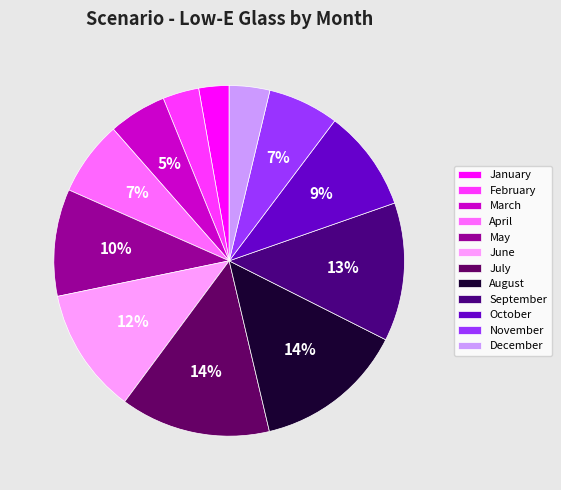

Does January represent more than half of the total?

No